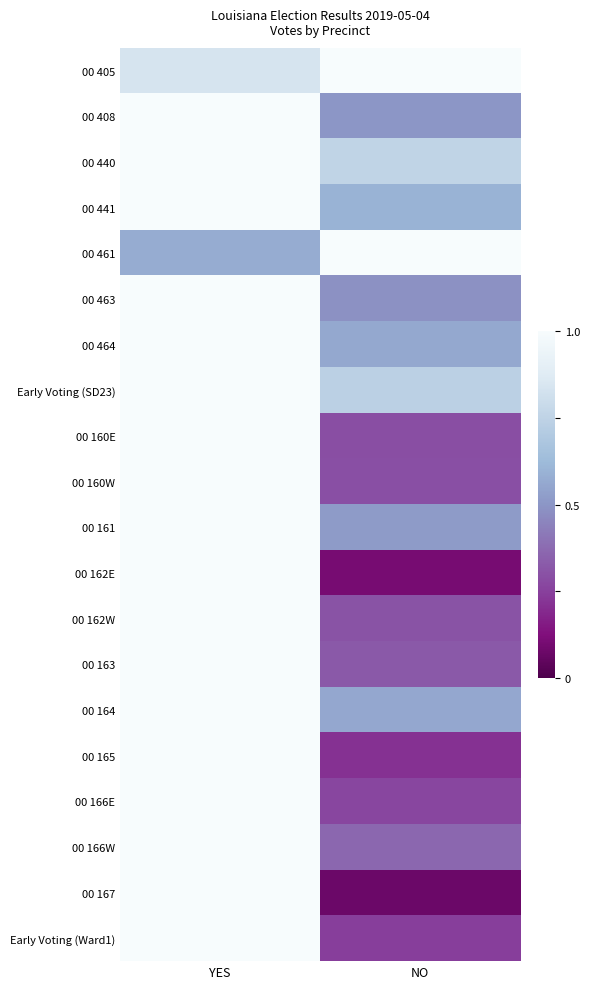

Which label corresponds to the largest value in the chart?

NO